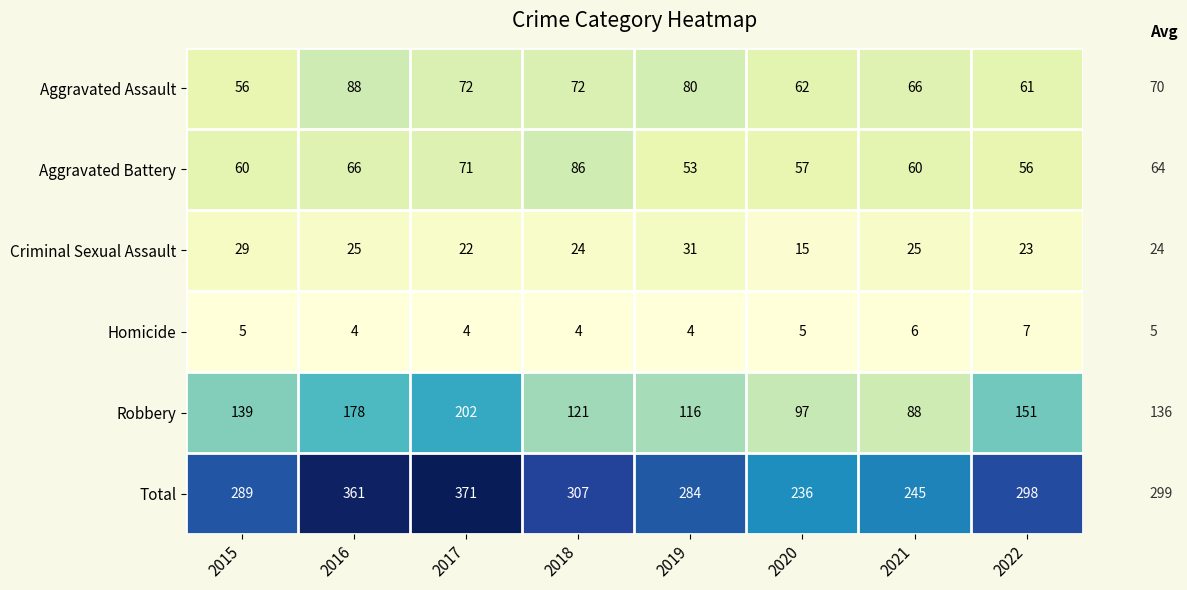

How many data points in Total are less than 298?

4